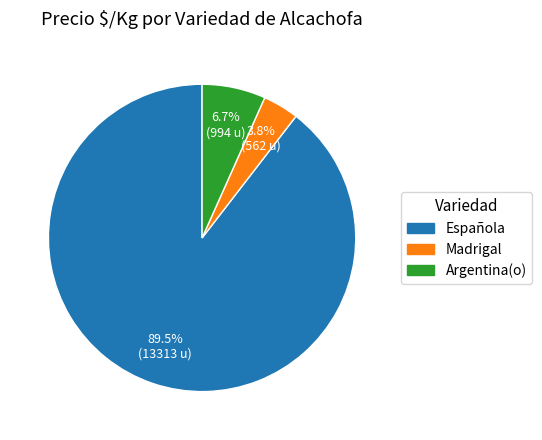

Between Argentina(o) and Española, which is larger?

Española